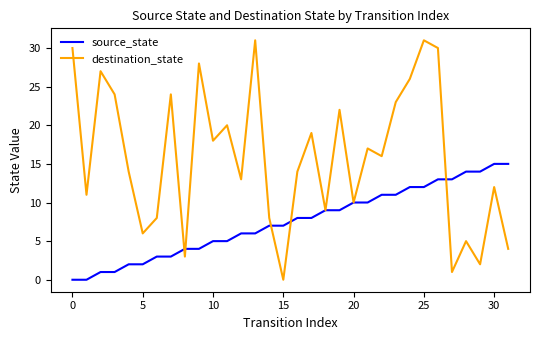

What is the greatest value displayed?

31